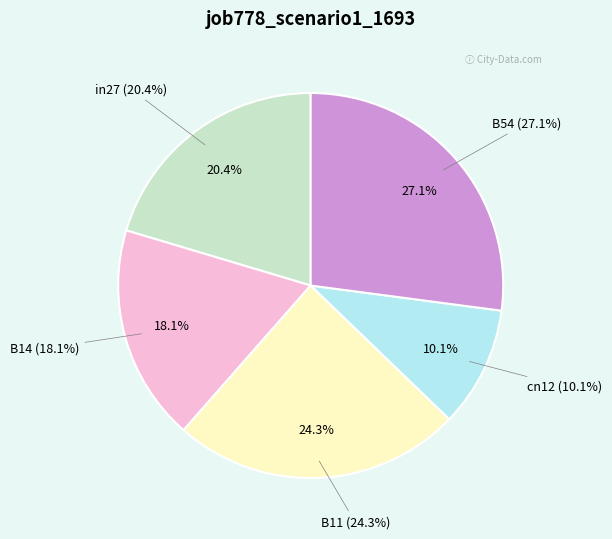

To the nearest percent, what is the average slice percentage?

20%